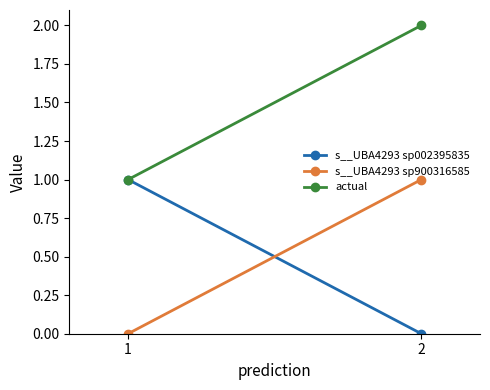

Reading left to right, what are all the values shown in this chart?

s__UBA4293 sp002395835: 1.0	0.0
s__UBA4293 sp900316585: 0.0	1.0
actual: 1.0	2.0